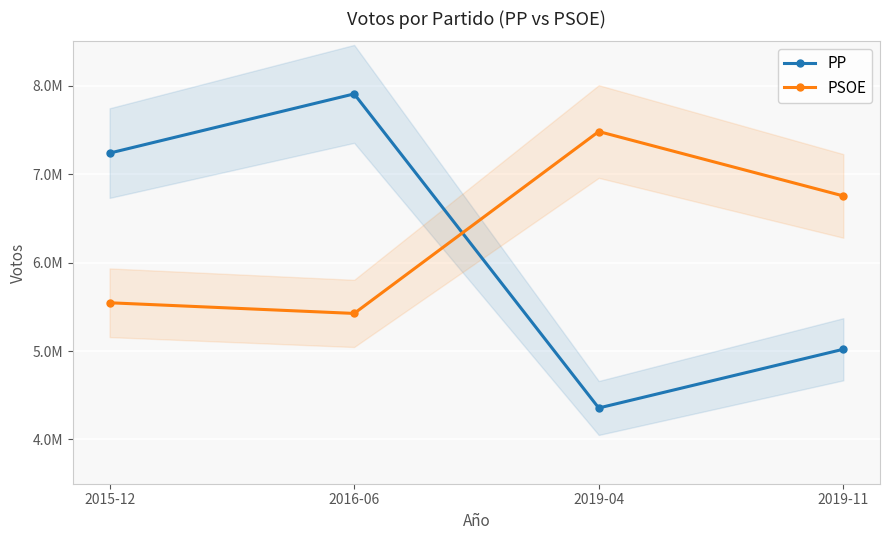

How many times do PSOE and PP cross each other?

1